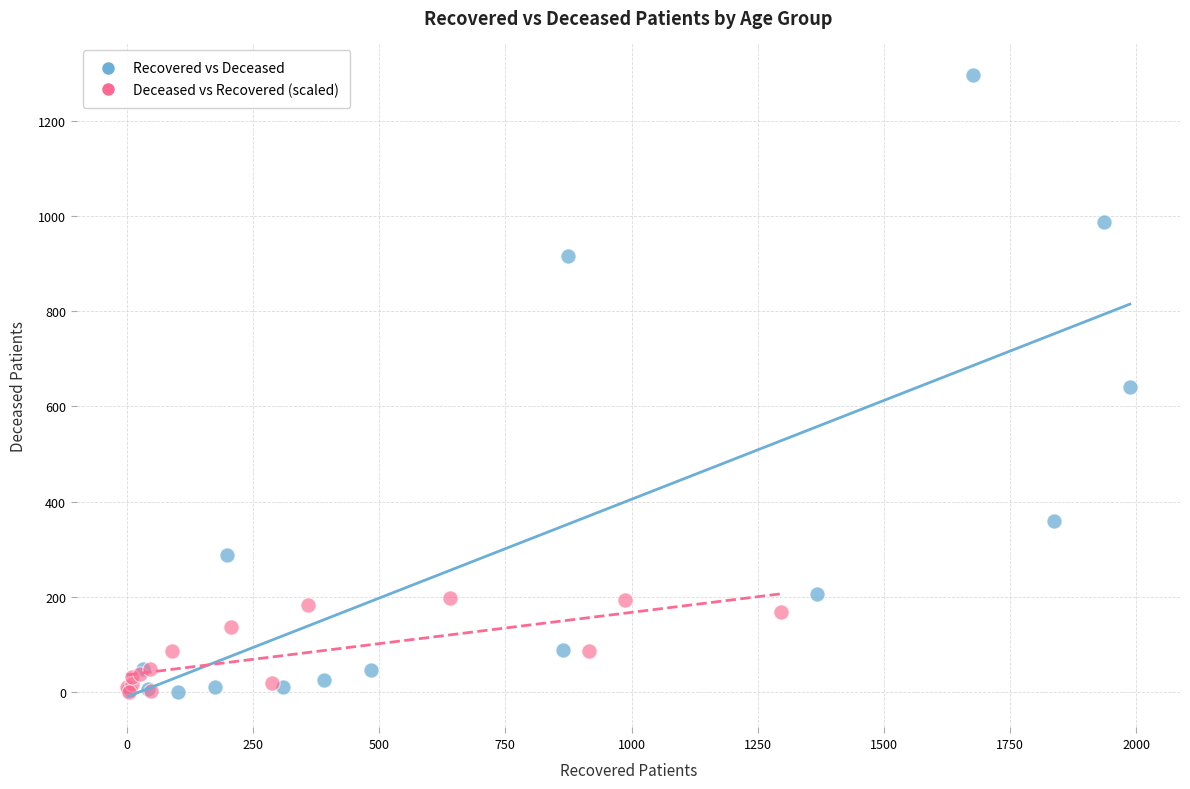

Which series reaches the maximum Y coordinate?

Recovered vs Deceased